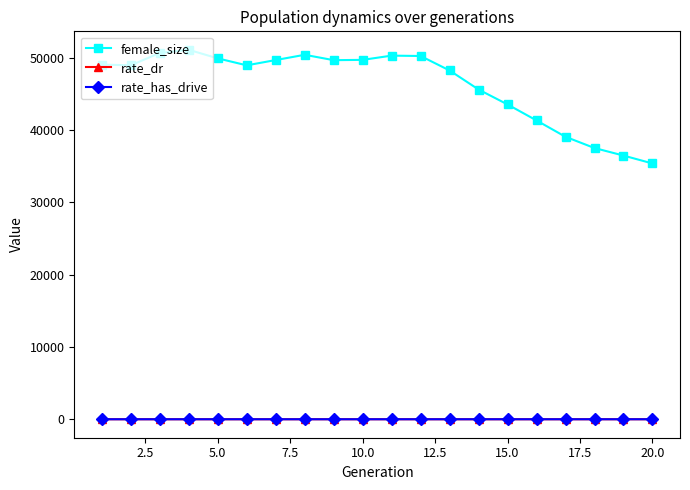

What is the value of the female_size point at the 17th from the left?

39072.0